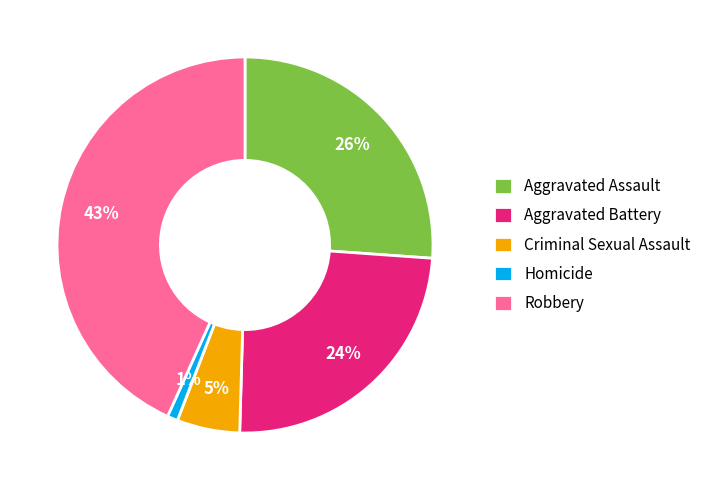

Is there any slice that represents more than half of the pie?

No